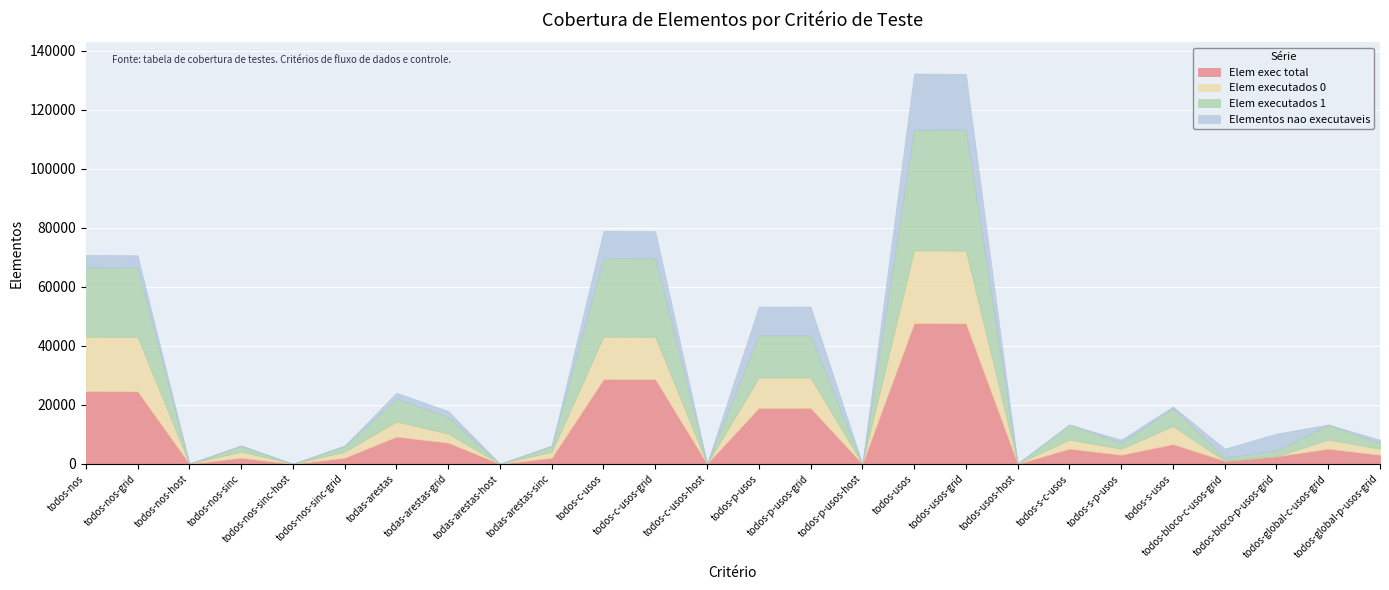

Between todos-nos-sinc-host and todos-s-p-usos, which is larger?

todos-s-p-usos